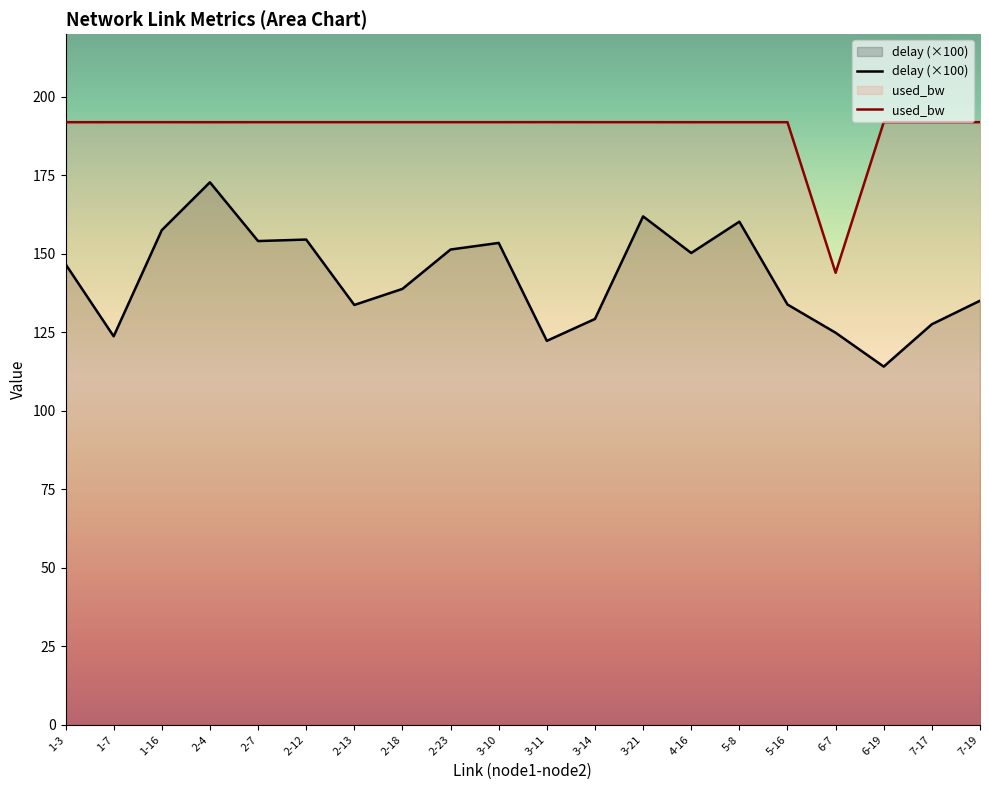

List the labels in order of used_bw value, largest first.

3-11, 1-7, 1-16, 2-7, 2-12, 2-13, 2-18, 2-23, 3-10, 3-14, 3-21, 6-19, 7-17, 7-19, 1-3, 2-4, 4-16, 5-8, 5-16, 6-7